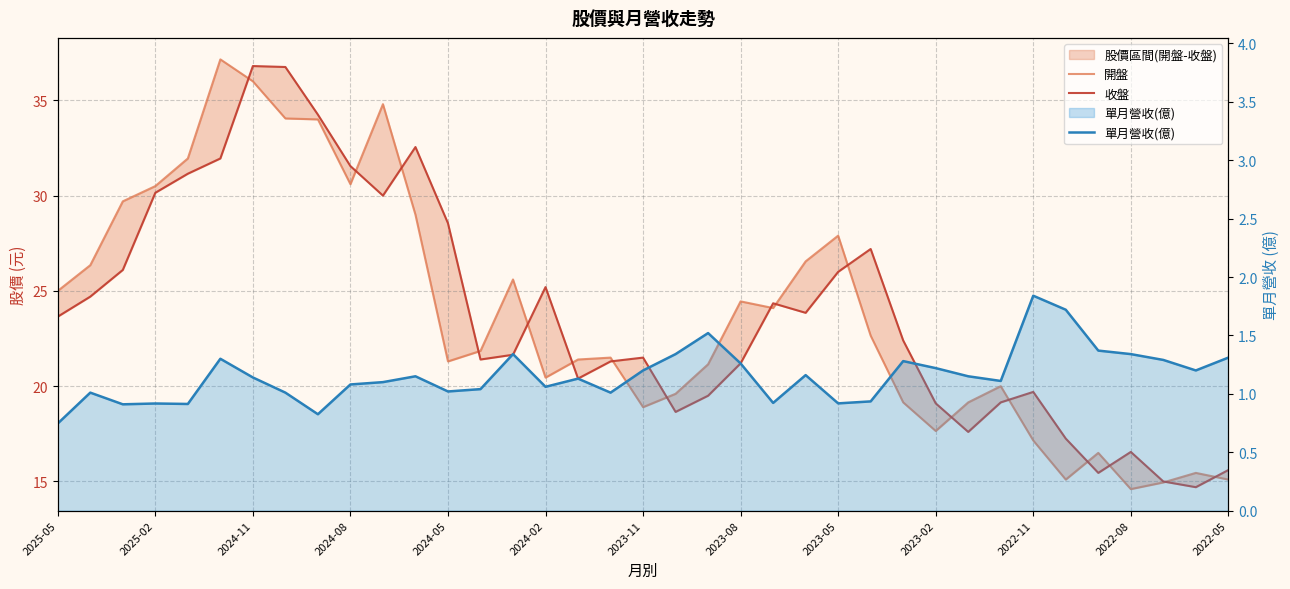

The value of 單月營收(億) at 2024-02 is 1.1. True or false?

True